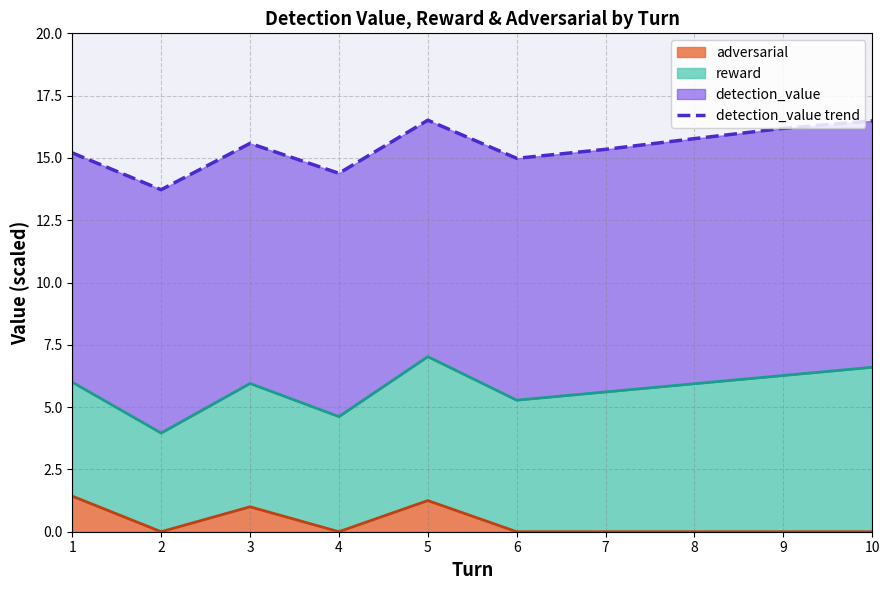

What is the difference between the maximum and minimum values?

2.8